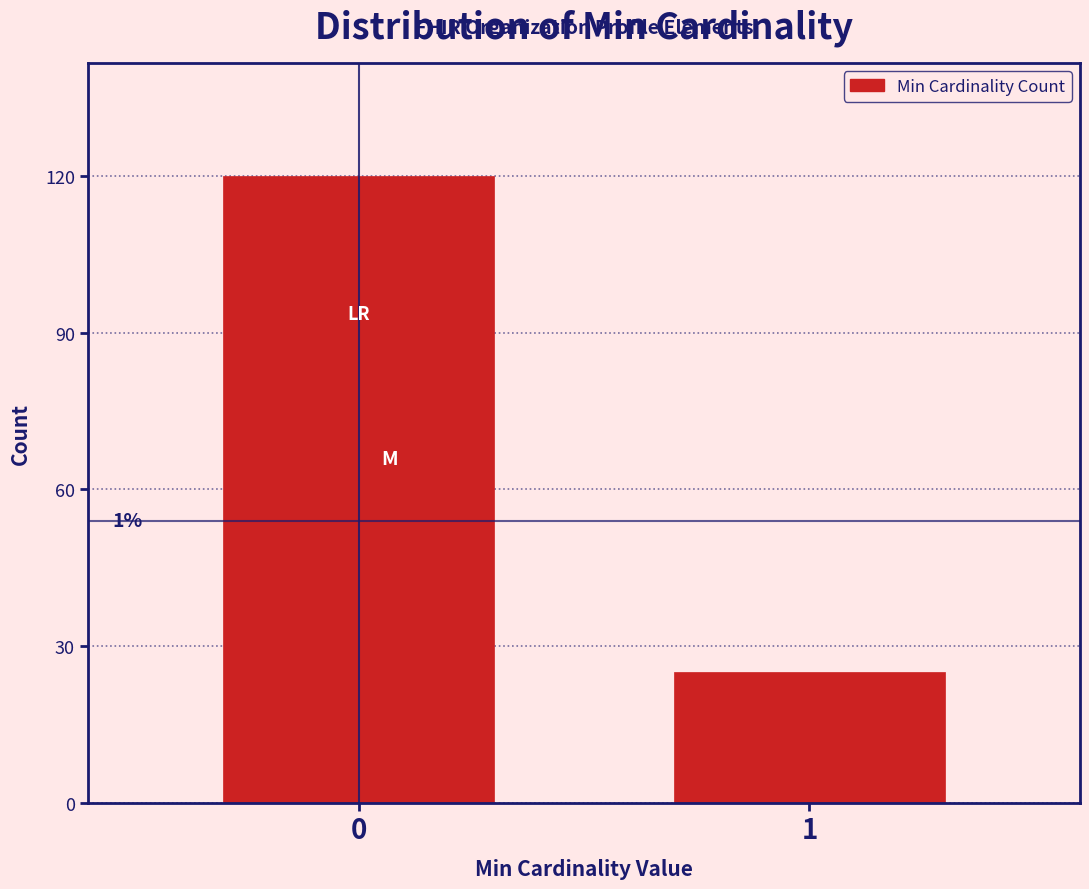

Does the chart contain any negative values?

No